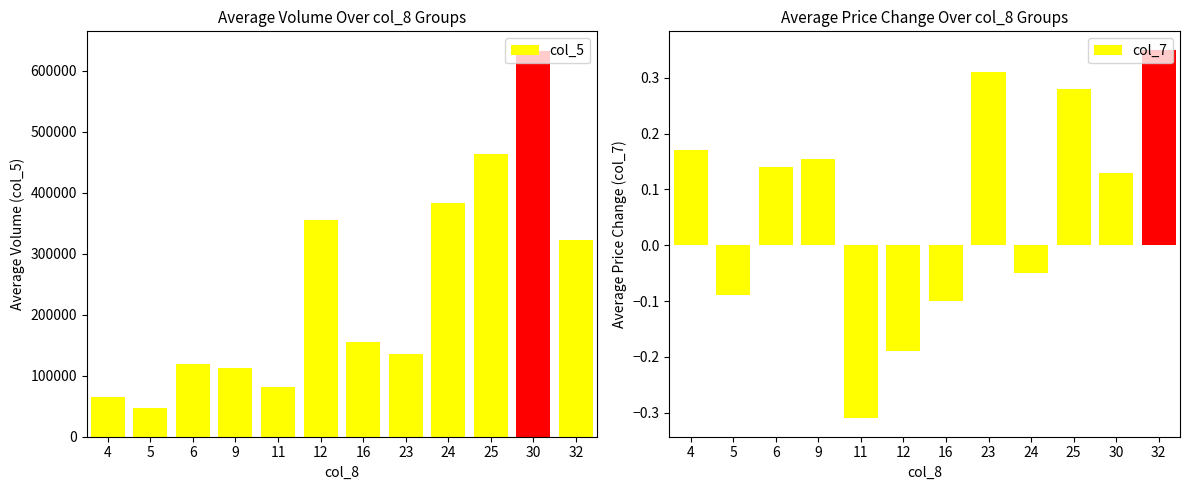

What is the value of the col_7 bar at the 4th from the left?

0.2